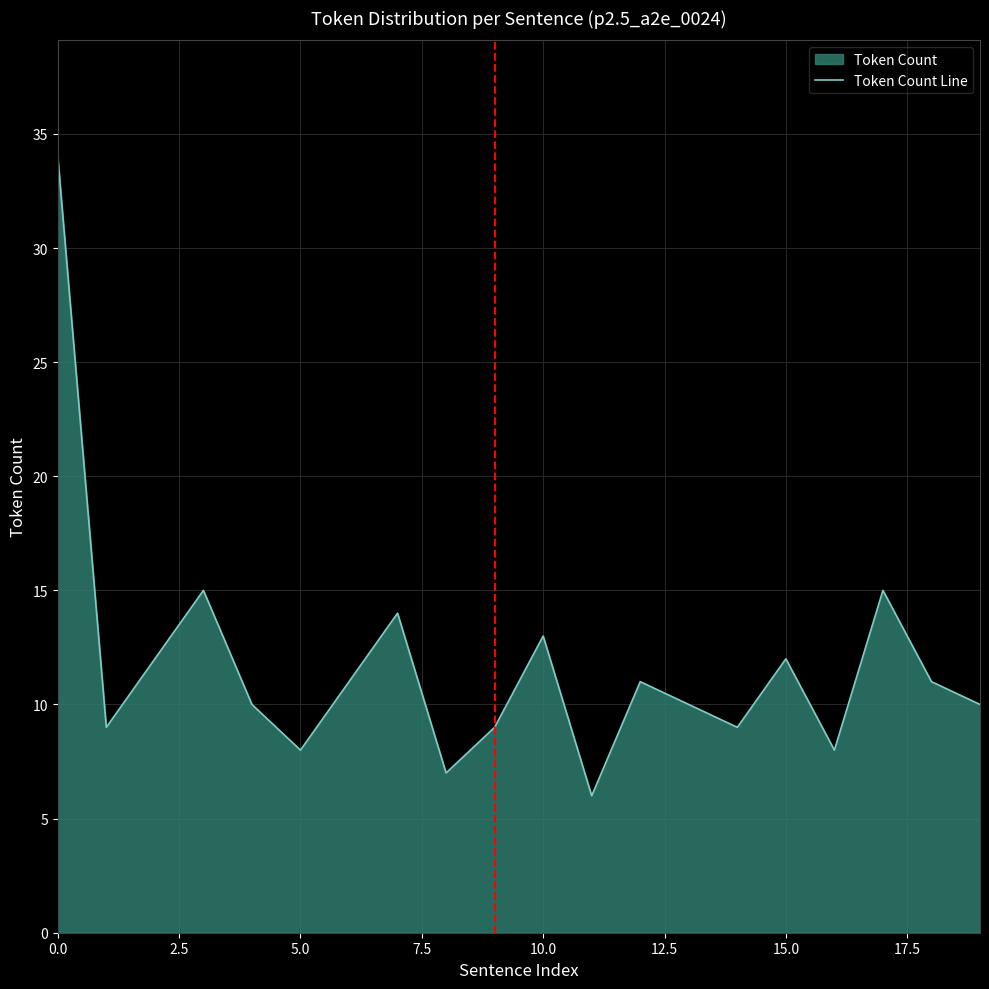

What is the value of the 3rd point from the left?

12